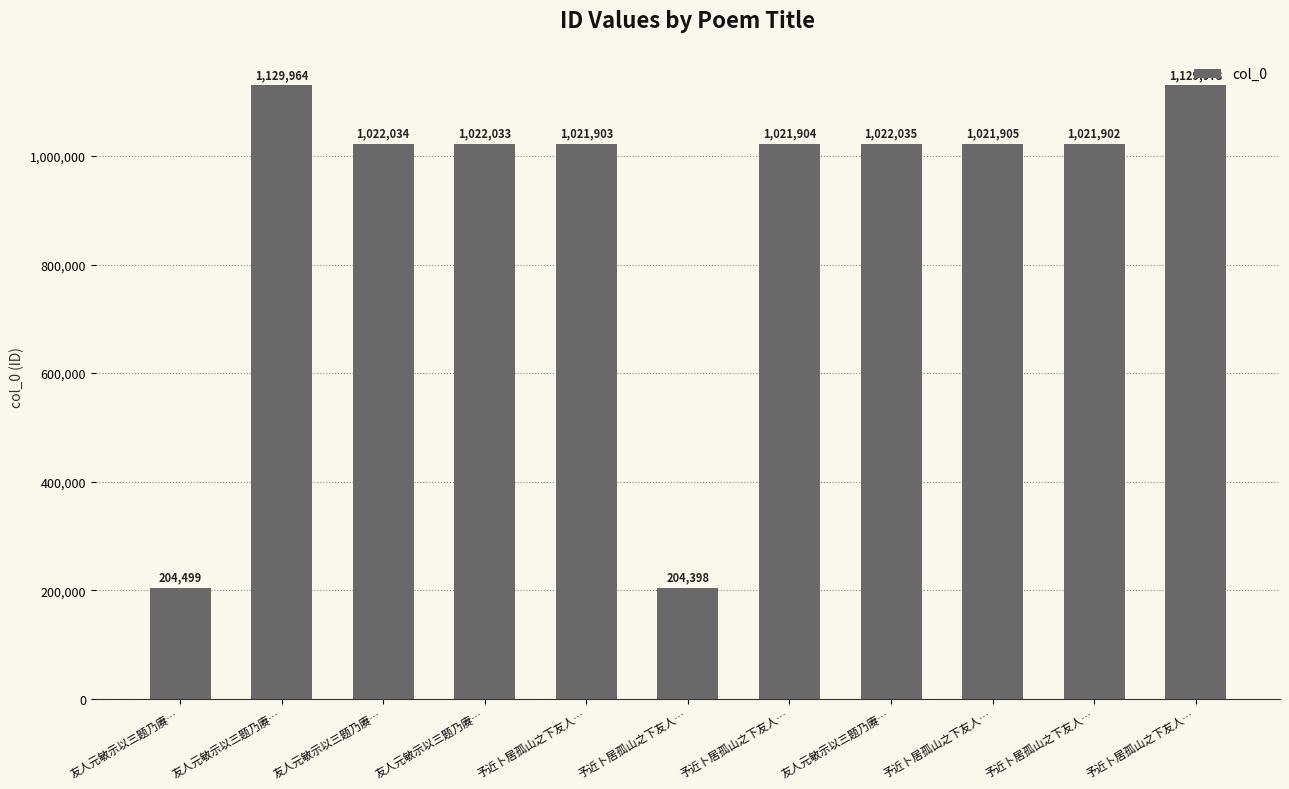

How many series are shown in this chart?

1